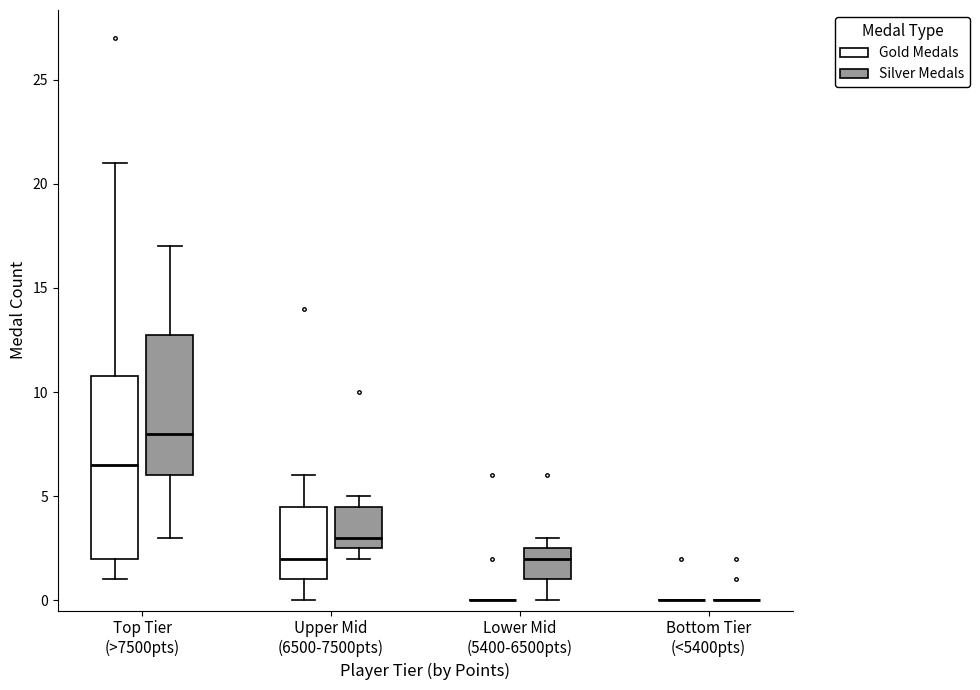

Reading left to right, transcribe this box plot: for each box, give where its median line is, the range the box spans, and where its two whiskers end, as read against the y-axis. The values are not printed on the chart, so give them approximately, as read against the axis.

Top Tier (>7500pts) (Gold Medals): median 6.5, box 2.0 to 11.0, whiskers 1.0 to 21.0
Top Tier (>7500pts) (Silver Medals): median 8.0, box 6.0 to 13.0, whiskers 3.0 to 17.0
Upper Mid (6500-7500pts) (Gold Medals): median 2.0, box 1.0 to 4.5, whiskers 0.0 to 6.0
Upper Mid (6500-7500pts) (Silver Medals): median 3.0, box 2.5 to 4.5, whiskers 2.0 to 5.0
Lower Mid (5400-6500pts) (Gold Medals): box collapsed to a line at 0.0, whiskers 0.0 to 0.0
Lower Mid (5400-6500pts) (Silver Medals): median 2.0, box 1.0 to 2.5, whiskers 0.0 to 3.0
Bottom Tier (<5400pts) (Gold Medals): box collapsed to a line at 0.0, whiskers 0.0 to 0.0
Bottom Tier (<5400pts) (Silver Medals): box collapsed to a line at 0.0, whiskers 0.0 to 0.0